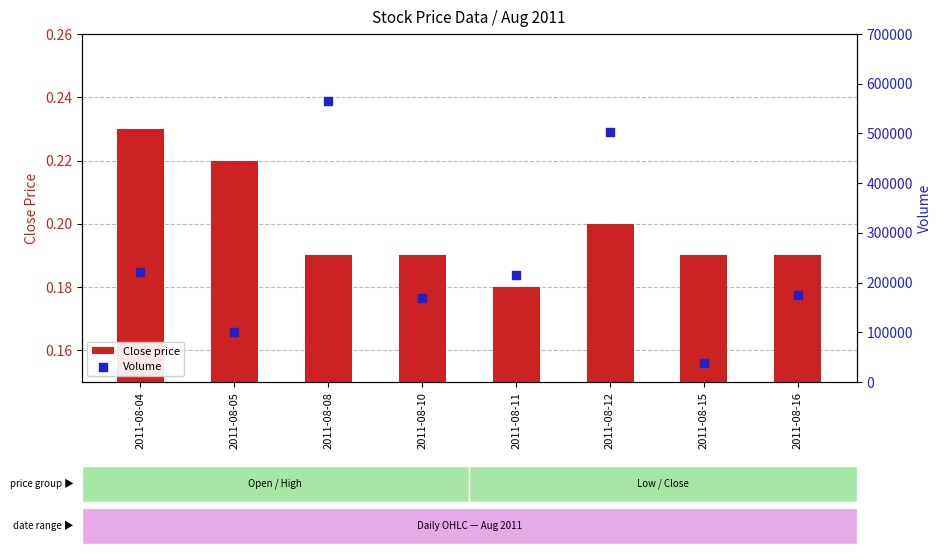

Which series reaches the maximum Y coordinate?

Volume